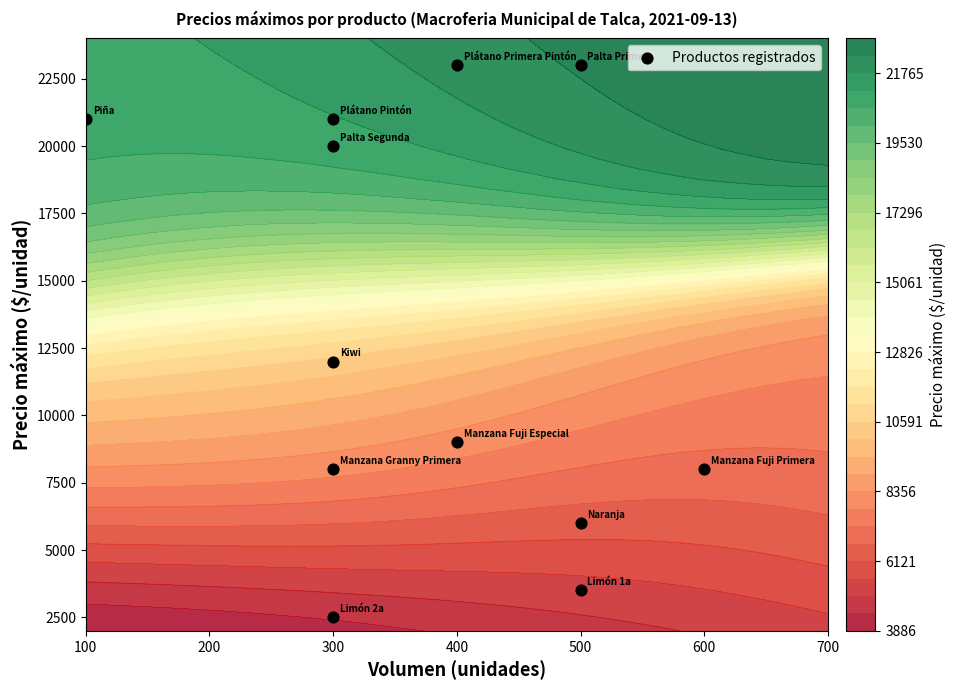

What is the average value?

13083